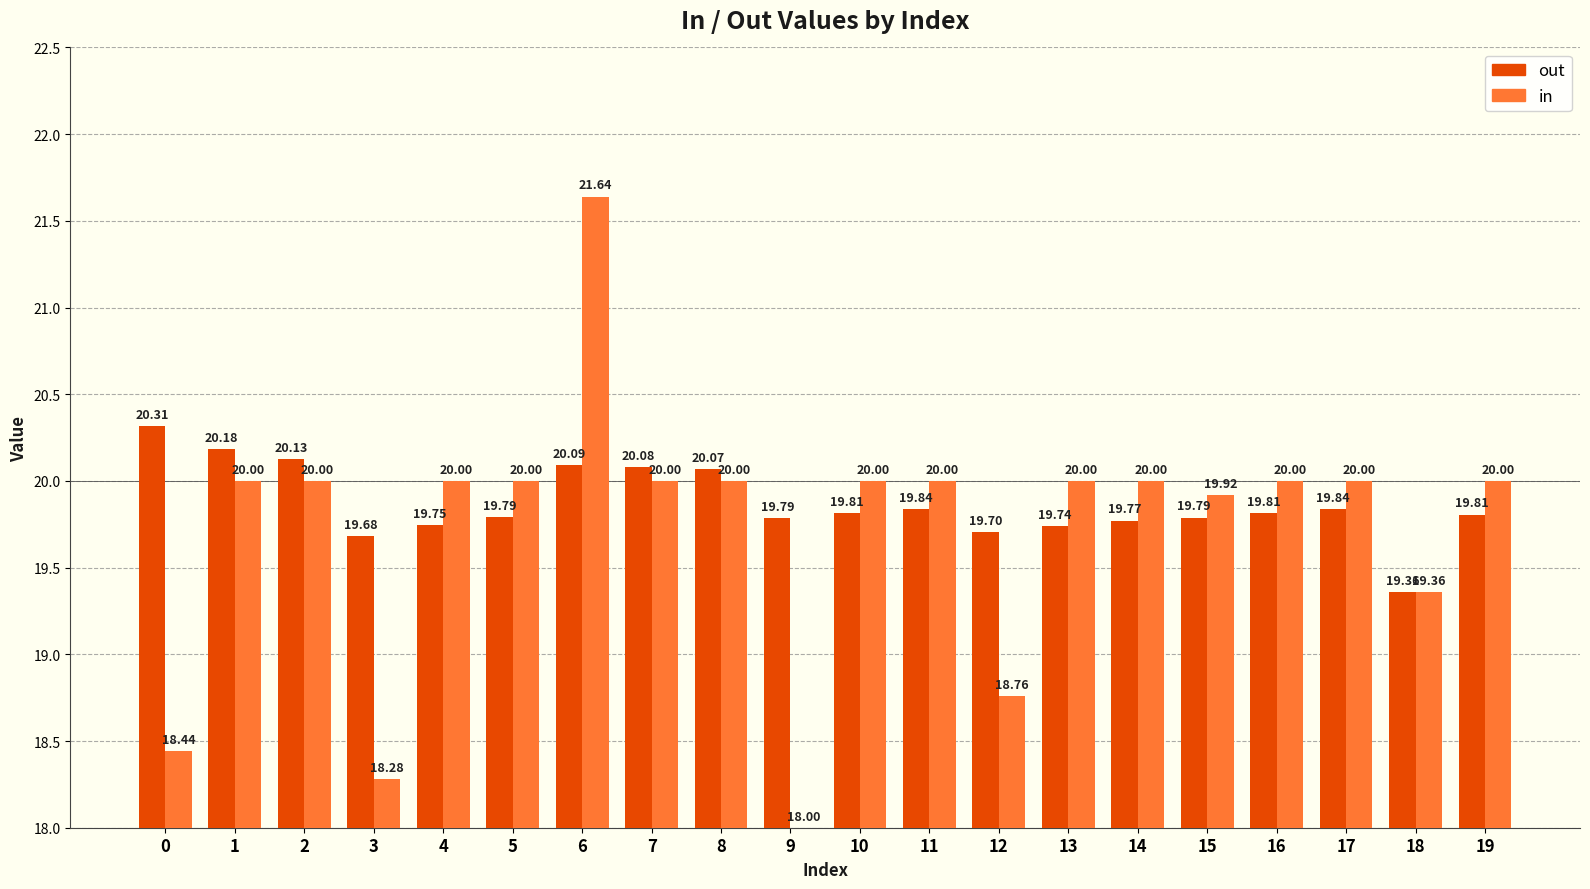

Which series has the widest spread of values?

in